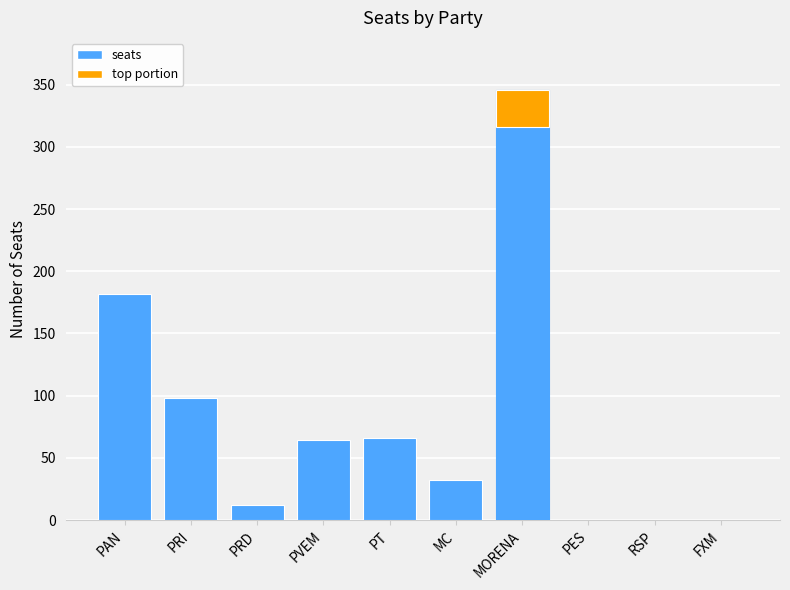

At which label is the value closest to 173?

PAN